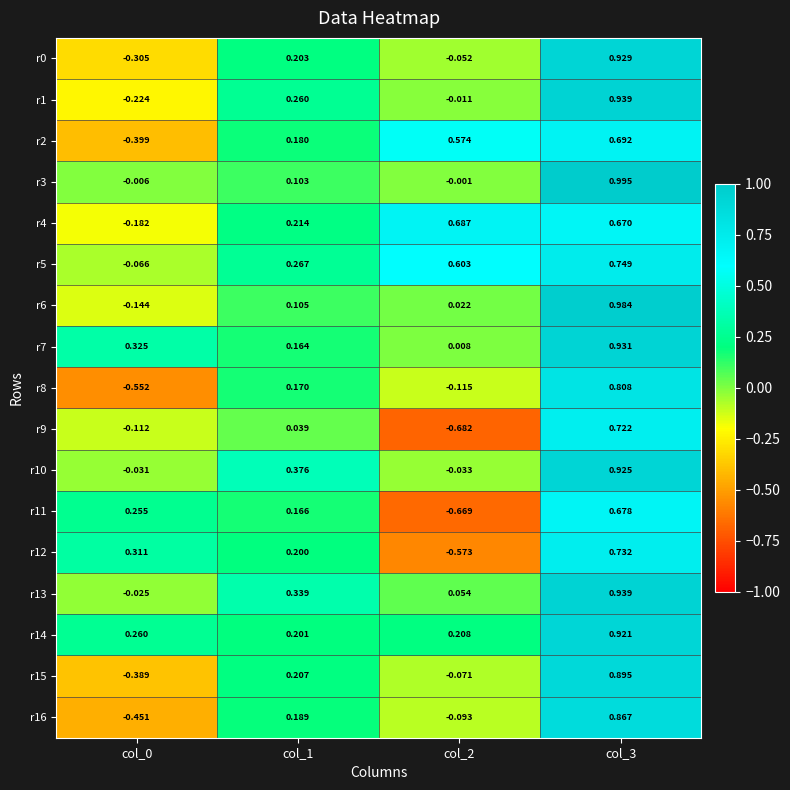

Is the value of r7 at col_0 greater than the value of r14 at col_3?

No